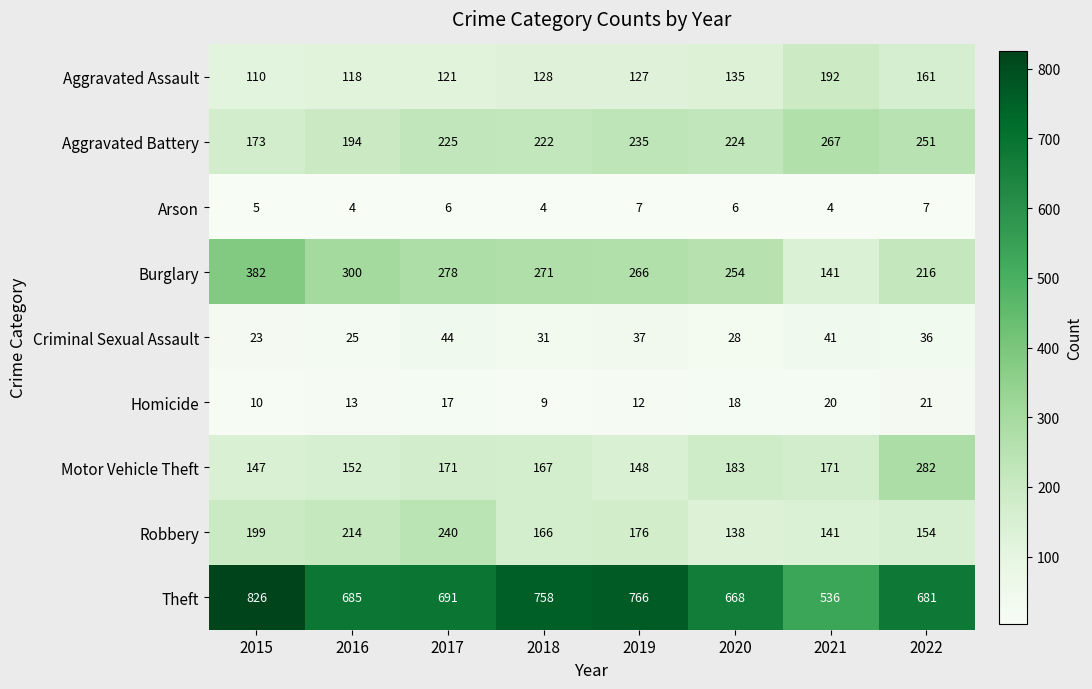

Rank the series by their maximum value, from lowest to highest.

Arson, Homicide, Criminal Sexual Assault, Aggravated Assault, Robbery, Aggravated Battery, Motor Vehicle Theft, Burglary, Theft